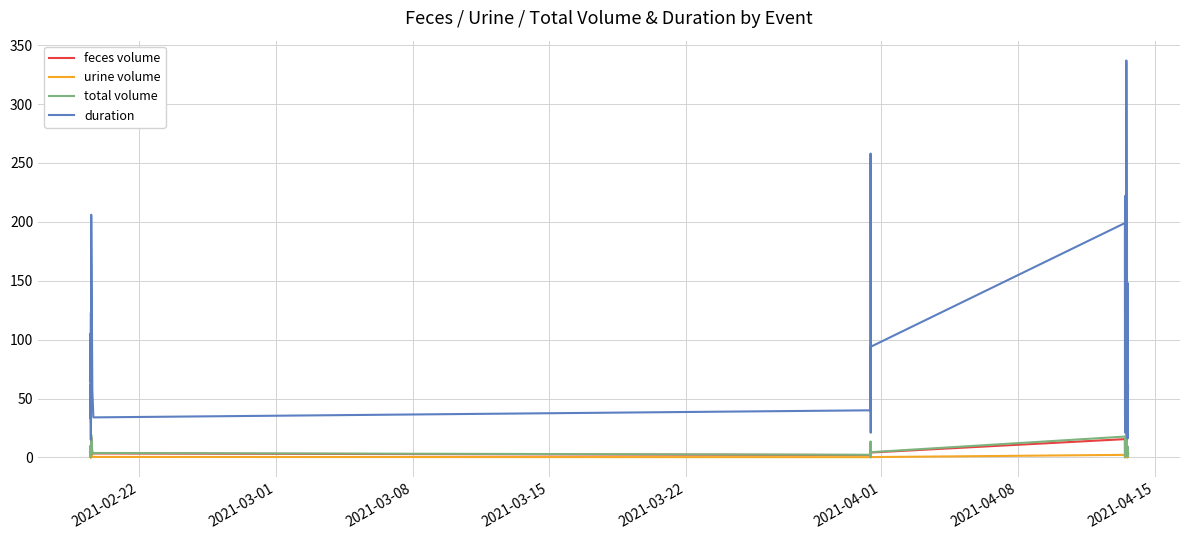

What is the greatest value displayed?

337.0